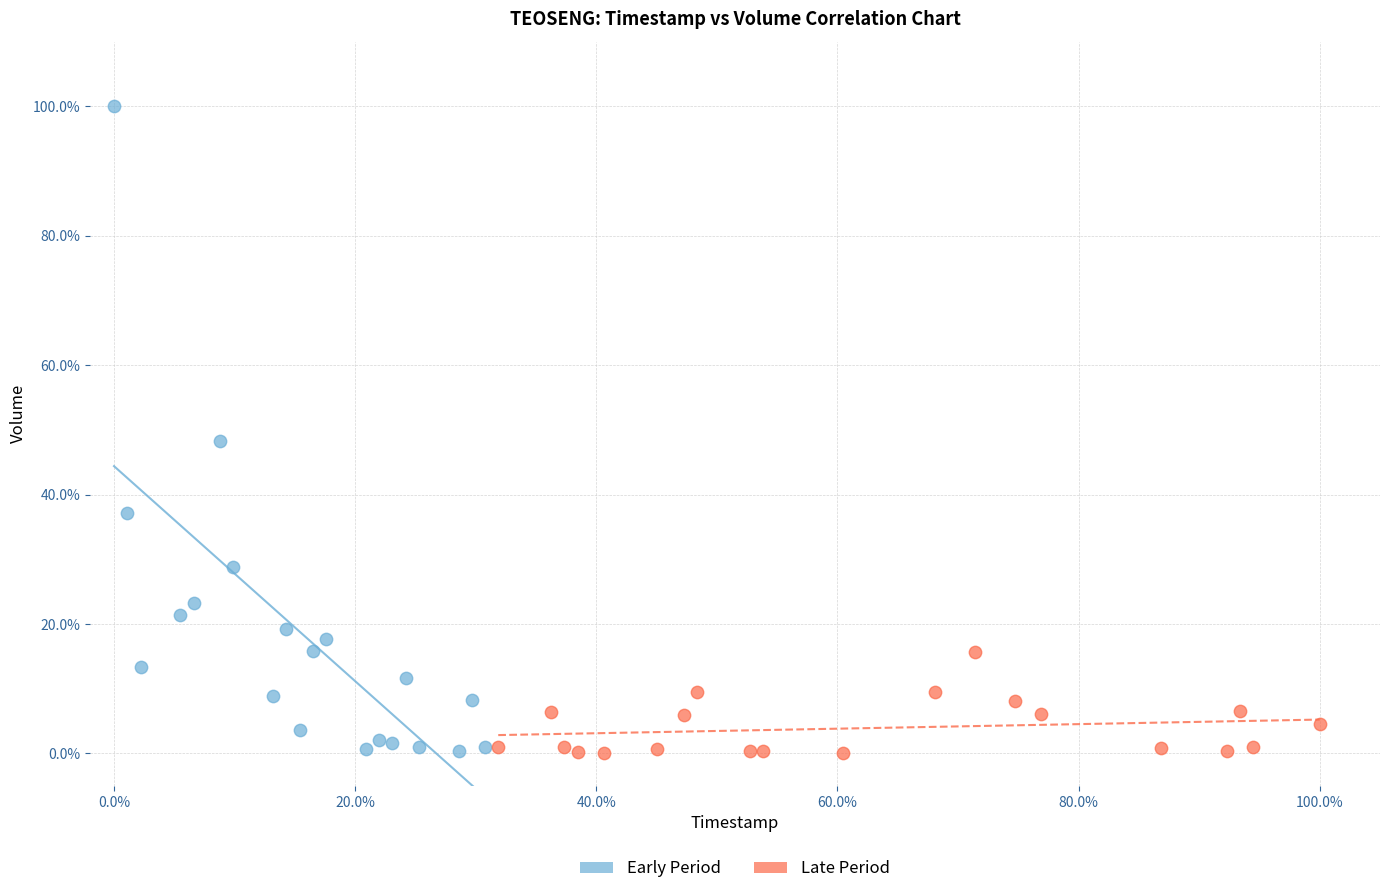

Which series has the largest Y range (max minus min)?

Early Period